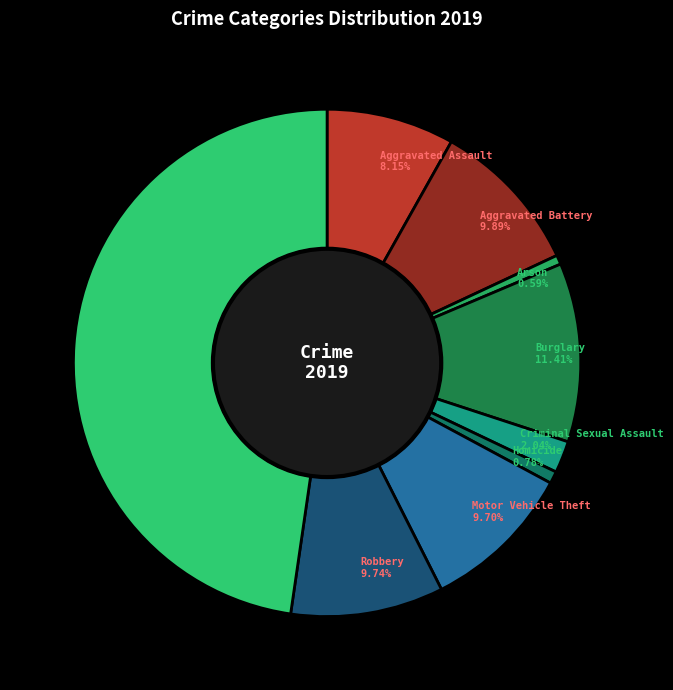

Is it true that Aggravated Battery is 1% of the pie?

False